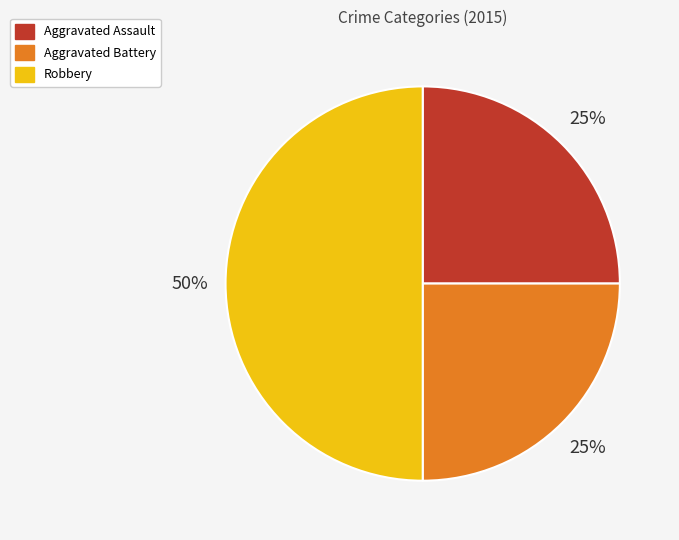

How many segments does this pie chart have?

3